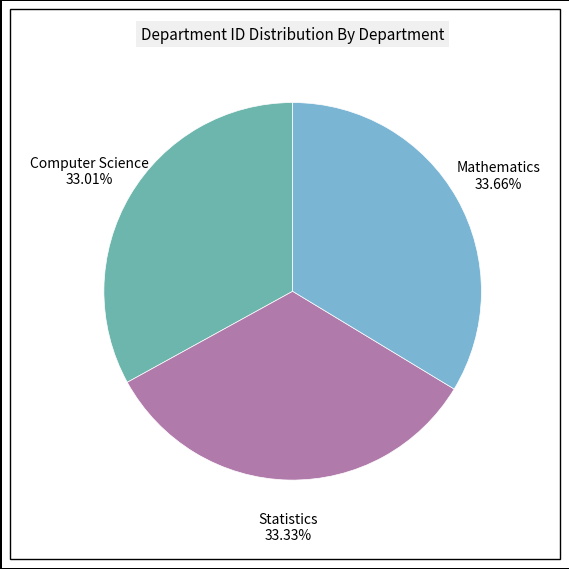

True or false: Mathematics accounts for 34% of the total.

True